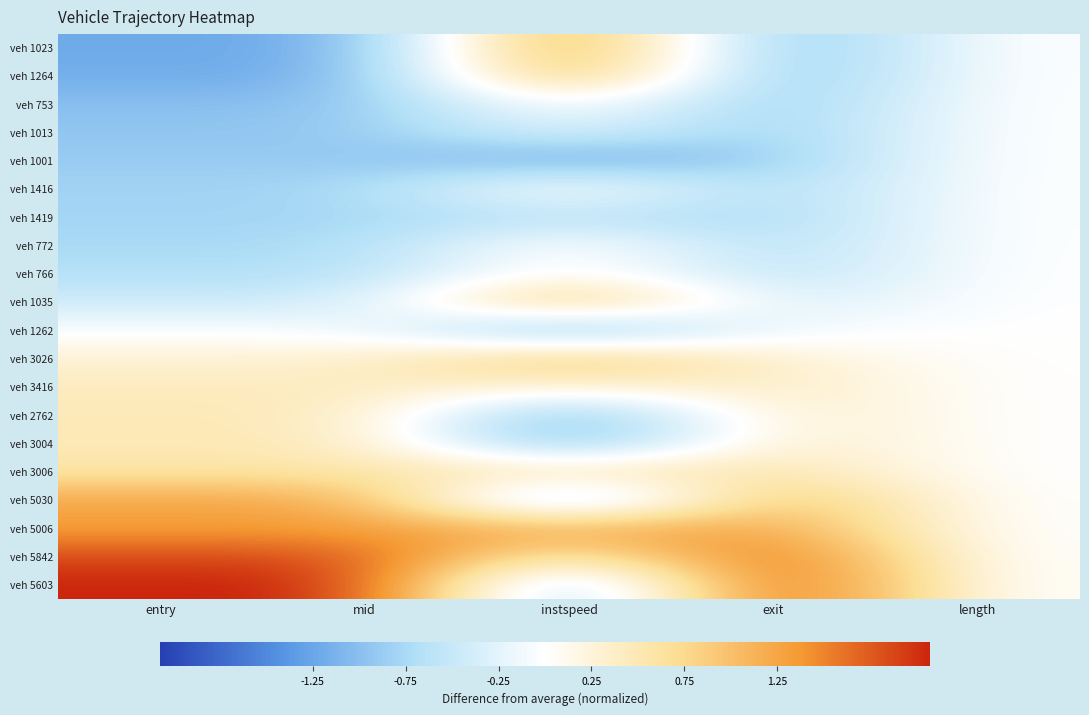

Which series has the widest spread of values?

veh 5603